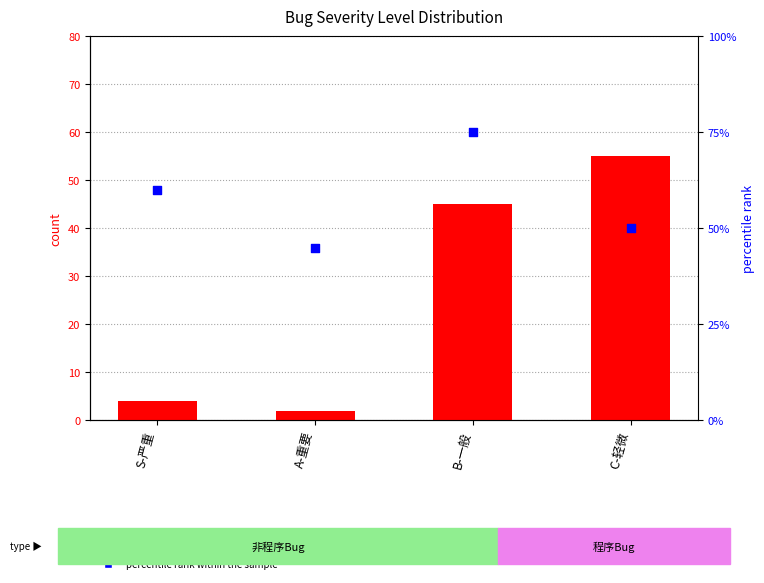

At which category is the sum across all series the highest?

B-一般